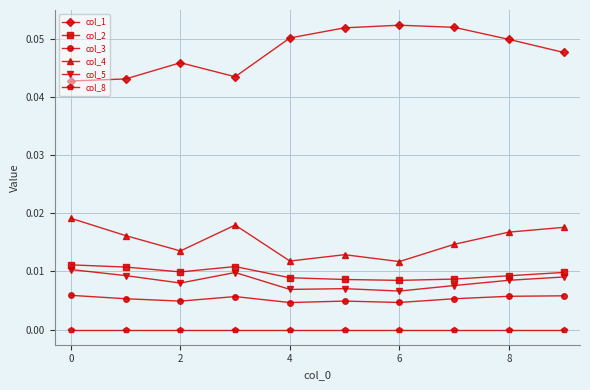

In col_4, how many points are higher than both neighbors (excluding endpoints)?

2